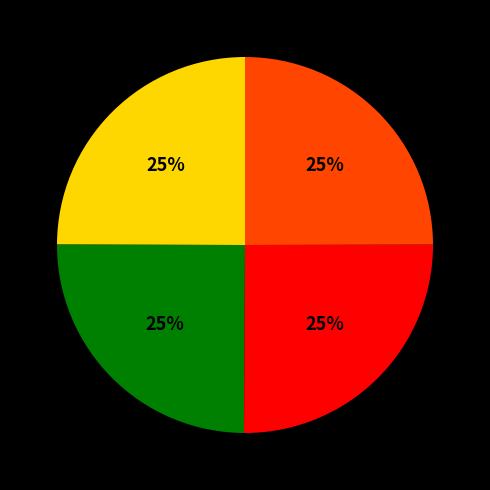

Does any single category account for the majority?

No